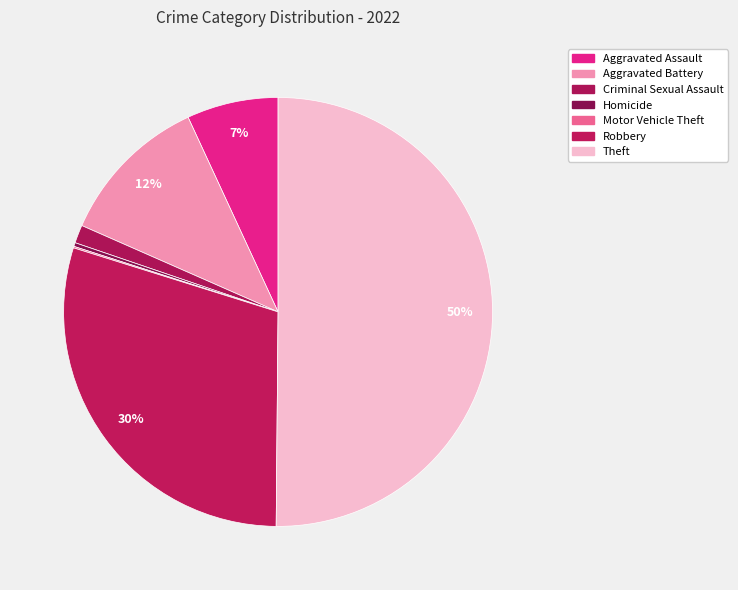

To the nearest percent, what is the combined percentage of Criminal Sexual Assault and Aggravated Battery?

13%